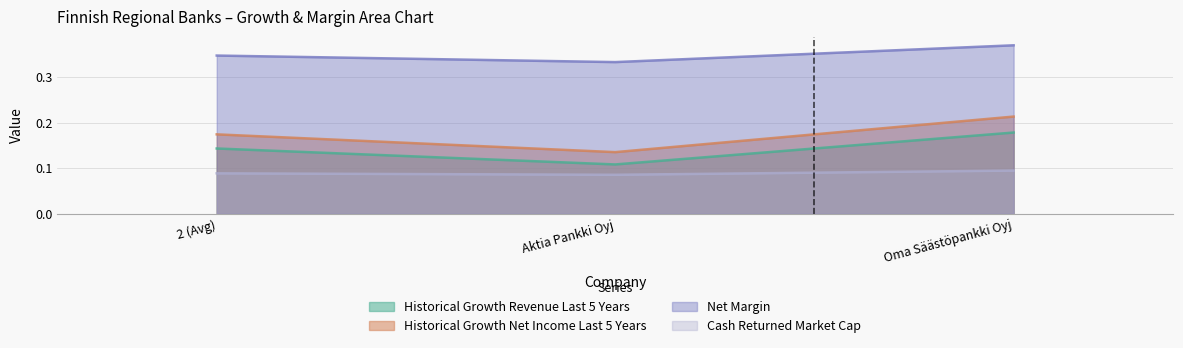

Reading left to right, list all the values displayed in this chart.

historical_growth_revenue_last_5_years: 2 (Avg)=0.2	Aktia Pankki Oyj=0.1	Oma Säästöpankki Oyj=0.2
historical_growth_net_income_last_5_years: 2 (Avg)=0.1	Aktia Pankki Oyj=0.1	Oma Säästöpankki Oyj=0.2
net_margin: 2 (Avg)=0.3	Aktia Pankki Oyj=0.3	Oma Säästöpankki Oyj=0.4
cash_returned_market_cap: 2 (Avg)=0.1	Aktia Pankki Oyj=0.1	Oma Säästöpankki Oyj=0.1